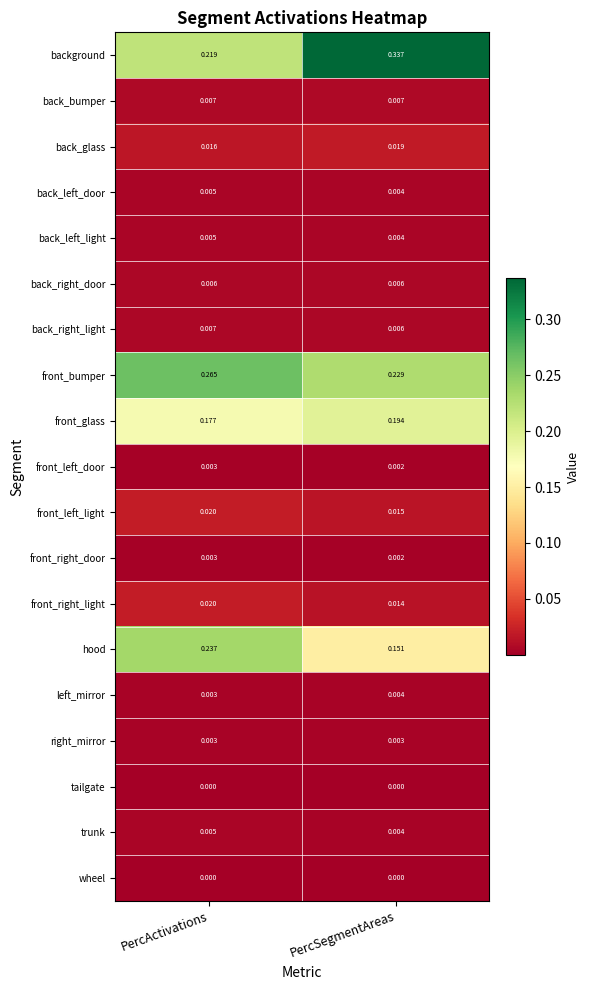

Which category has the lowest value in the trunk series?

PercSegmentAreas